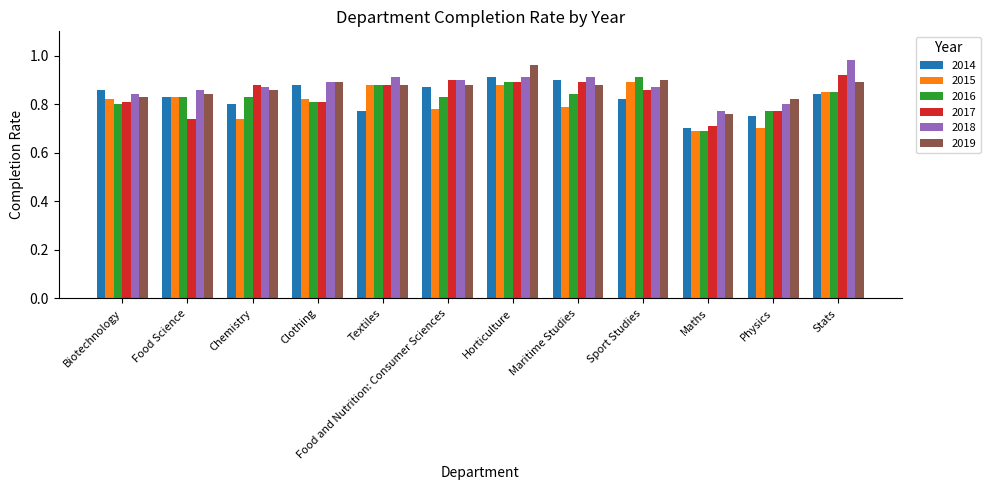

The 2019 series shows 0.8 at Food Science. True or false?

True